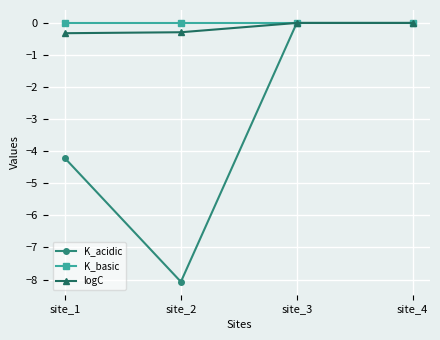

Which series has the largest total across all categories?

K_basic